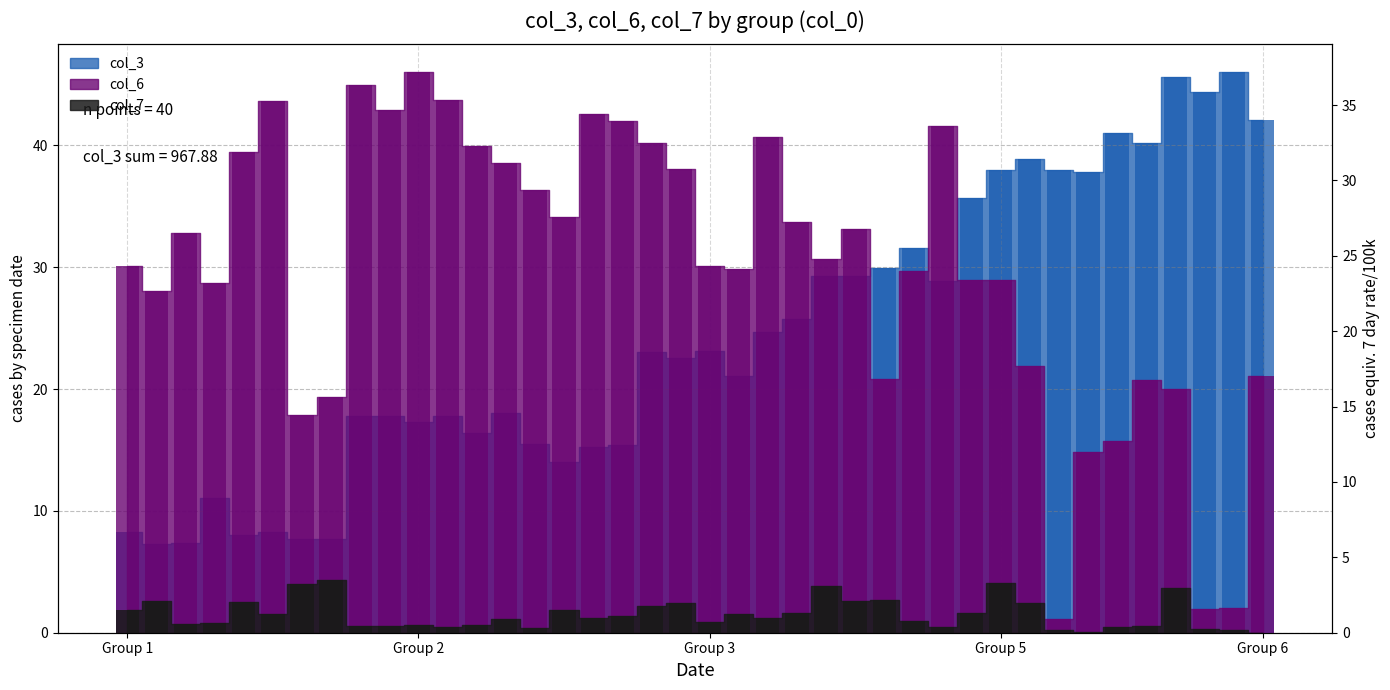

Reading left to right, transcribe all the data shown in this chart.

col_3: 8.2	7.3	7.4	11.0	8.0	8.3	7.7	7.7	17.8	17.8	17.3	17.8	16.4	18.0	15.5	14.0	15.3	15.4	23.0	22.5	23.1	21.1	24.6	25.7	29.3	29.3	30.0	31.6	28.8	35.7	38.0	38.9	38.0	37.8	41.1	40.2	45.7	44.4	46.0	42.1
col_6: 24.4	22.7	26.5	23.2	31.9	35.2	14.5	15.7	36.4	34.7	37.2	35.4	32.3	31.1	29.4	27.6	34.4	34.0	32.5	30.8	24.3	24.2	32.9	27.3	24.8	26.8	16.8	24.0	33.6	23.4	23.4	17.7	0.9	12.0	12.7	16.8	16.1	1.6	1.7	17.0
col_7: 1.5	2.1	0.6	0.6	2.0	1.3	3.3	3.5	0.5	0.5	0.5	0.3	0.5	0.9	0.3	1.5	1.0	1.1	1.8	2.0	0.7	1.2	0.9	1.3	3.1	2.1	2.2	0.8	0.4	1.3	3.3	2.0	0.2	0.0	0.4	0.4	3.0	0.2	0.2	0.0